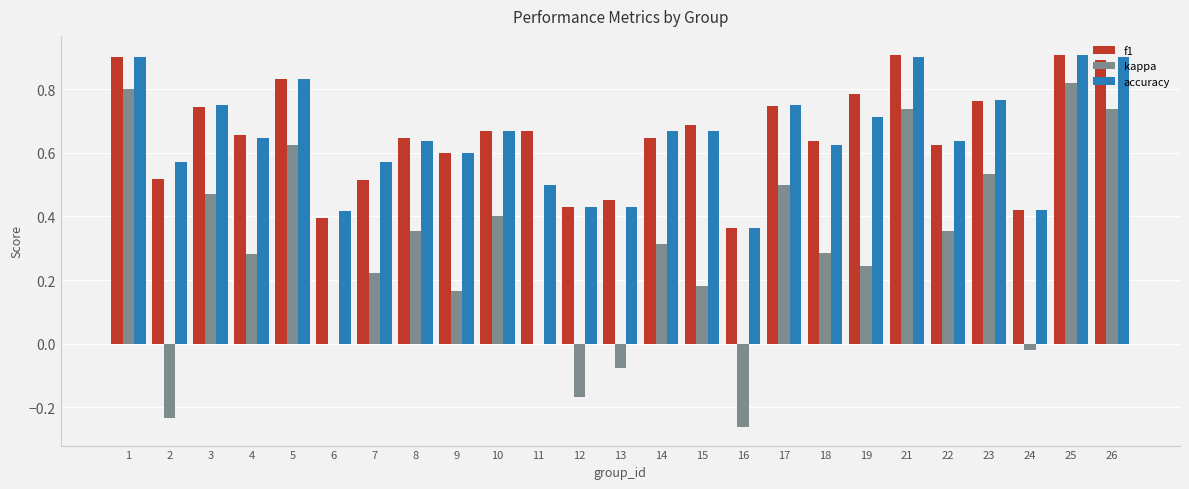

Between 8 and 15, which series saw the biggest shift?

kappa